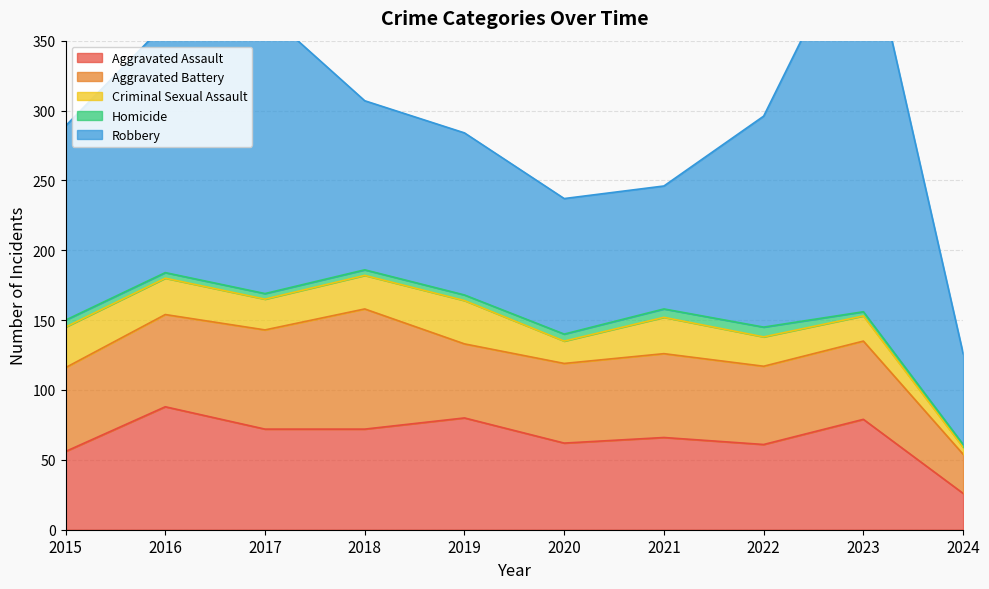

What is the value of the Aggravated Assault point at the 2nd from the left?

88